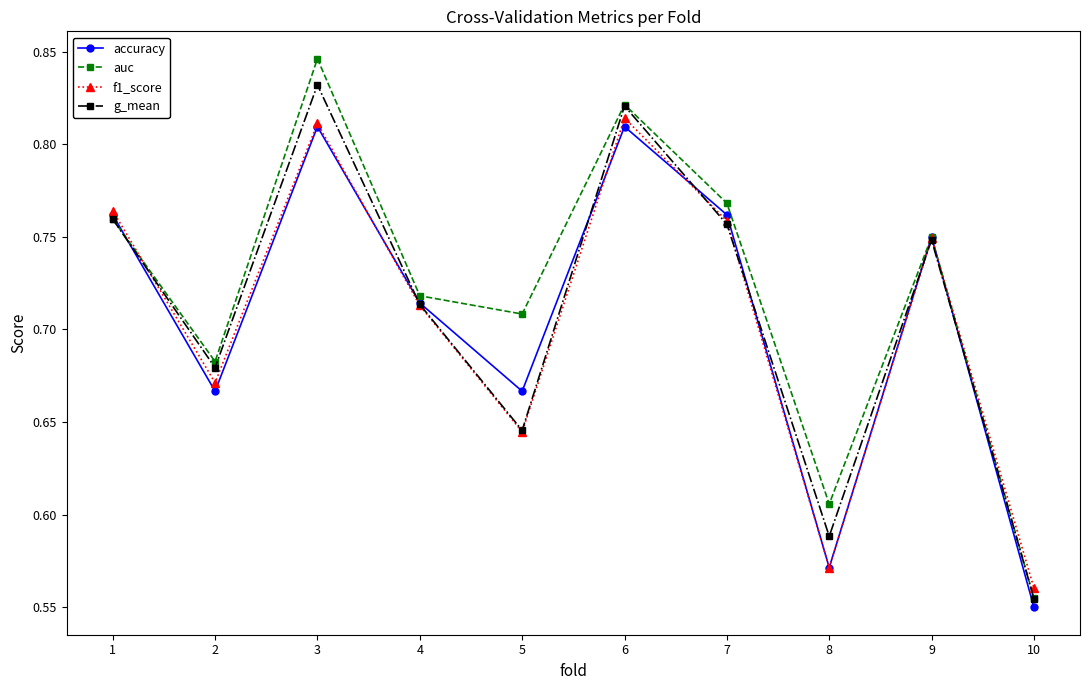

At which category is the sum across all series the highest?

3